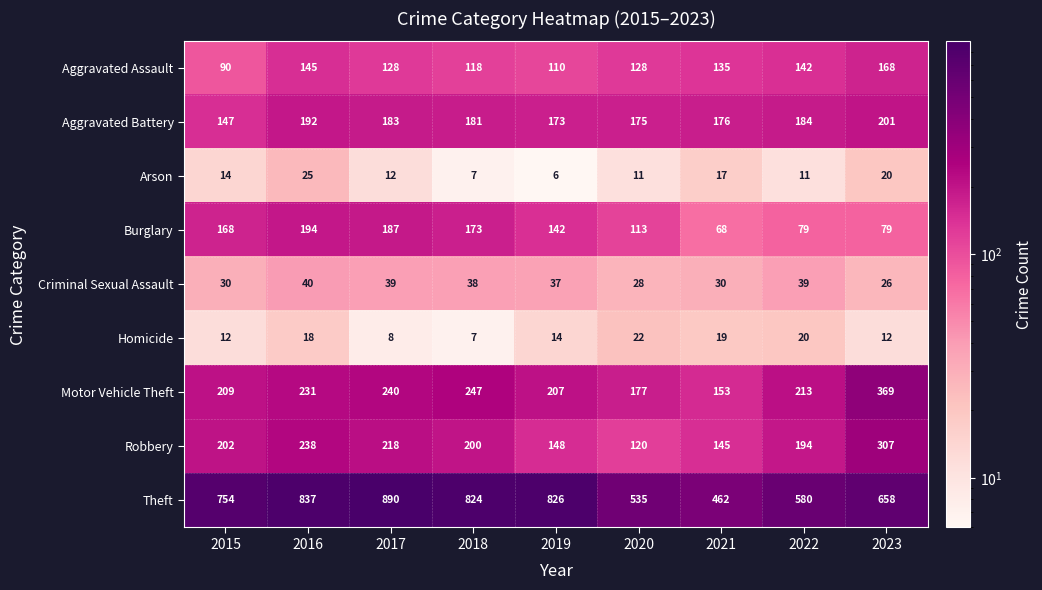

True or false: Arson has a value of 12 at 2017.

True